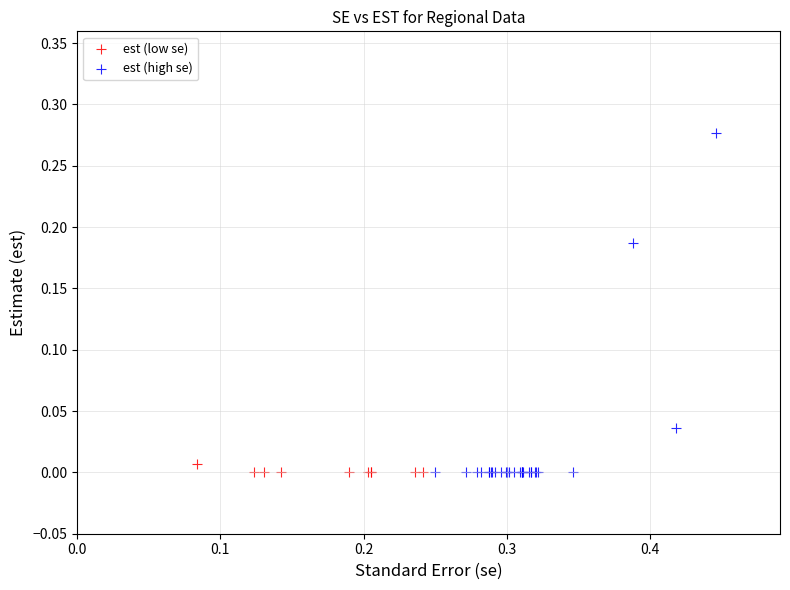

Which series reaches the maximum Y coordinate?

est (high se)